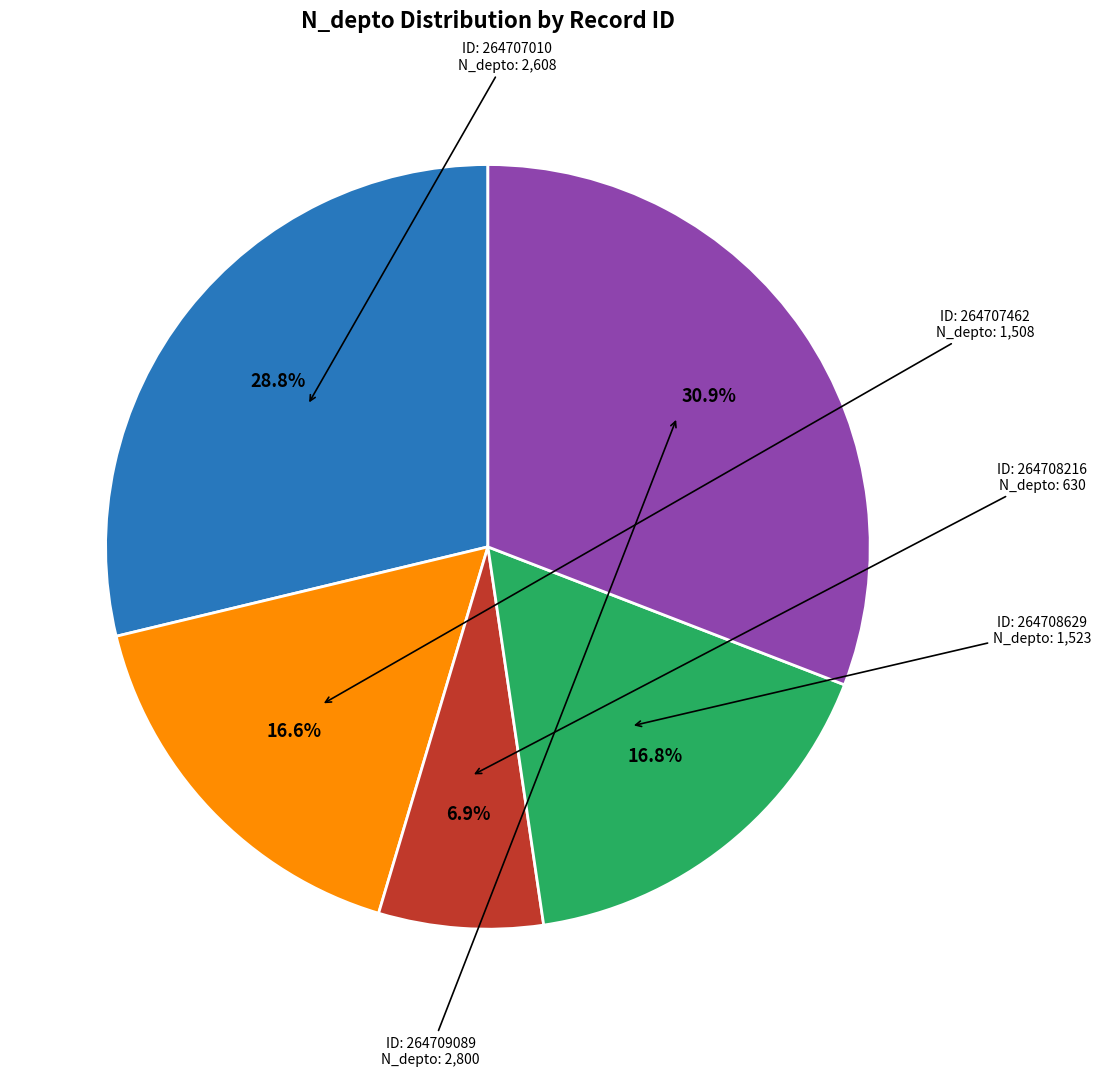

Does any single category account for the majority?

No